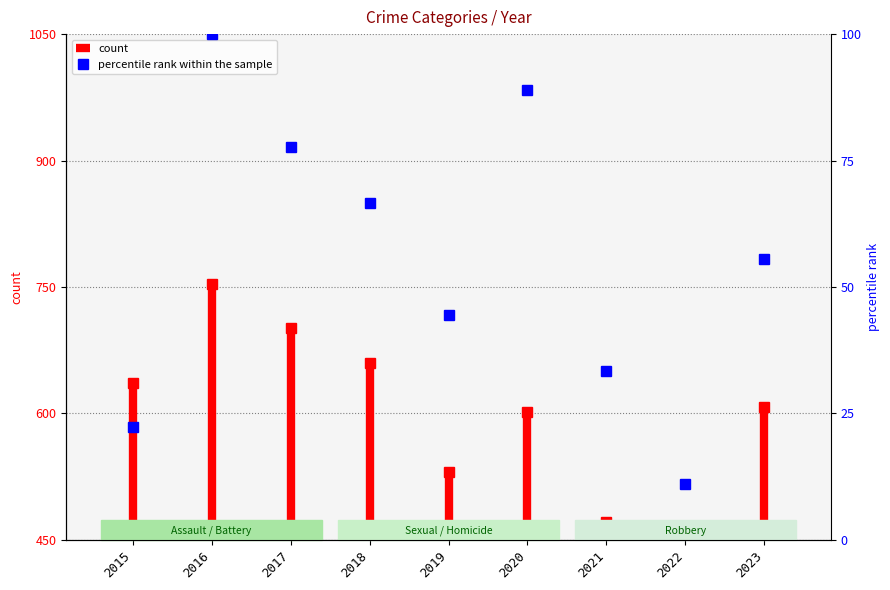

What is the average value?

55.6